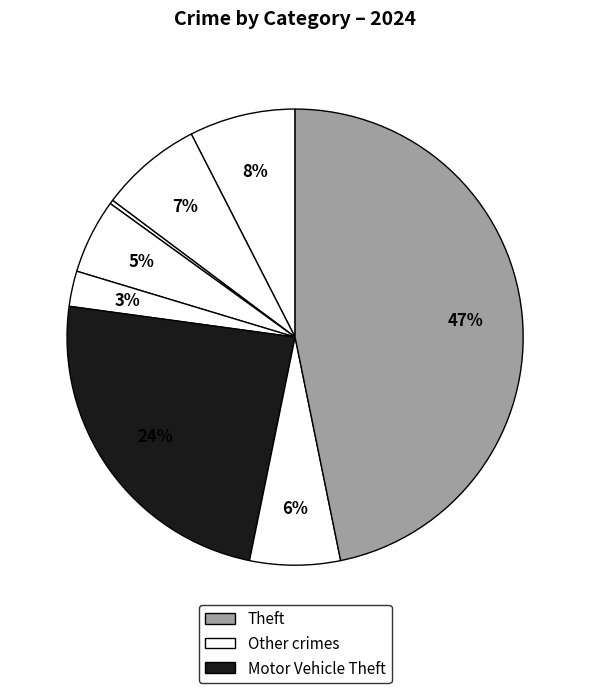

How many slices are in this pie chart?

8